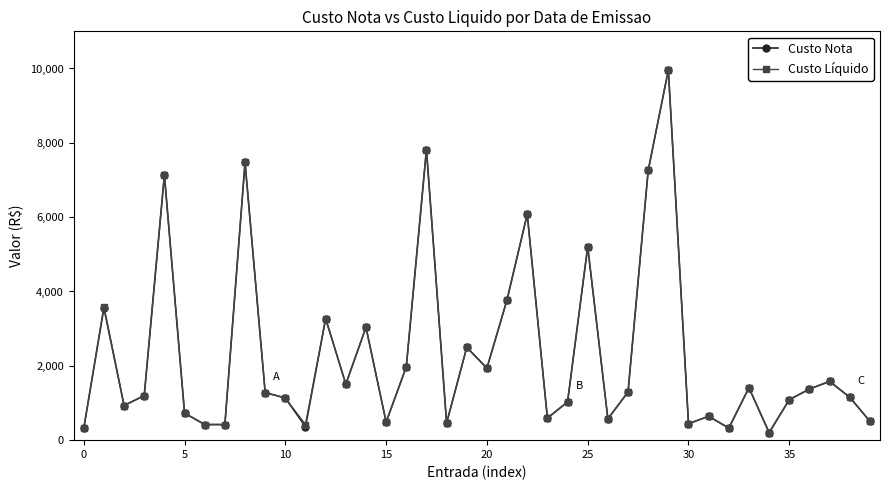

What is the value of the Custo Nota point at the 16th from the left?

486.0